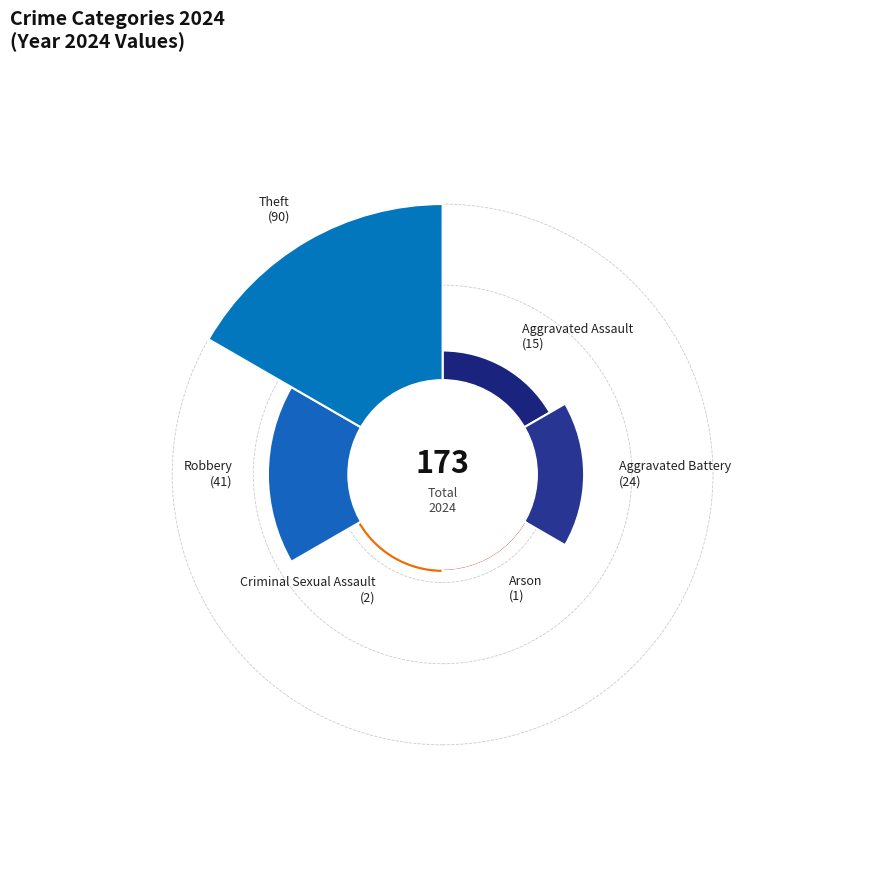

The Theft slice represents 52% of the pie. True or false?

True